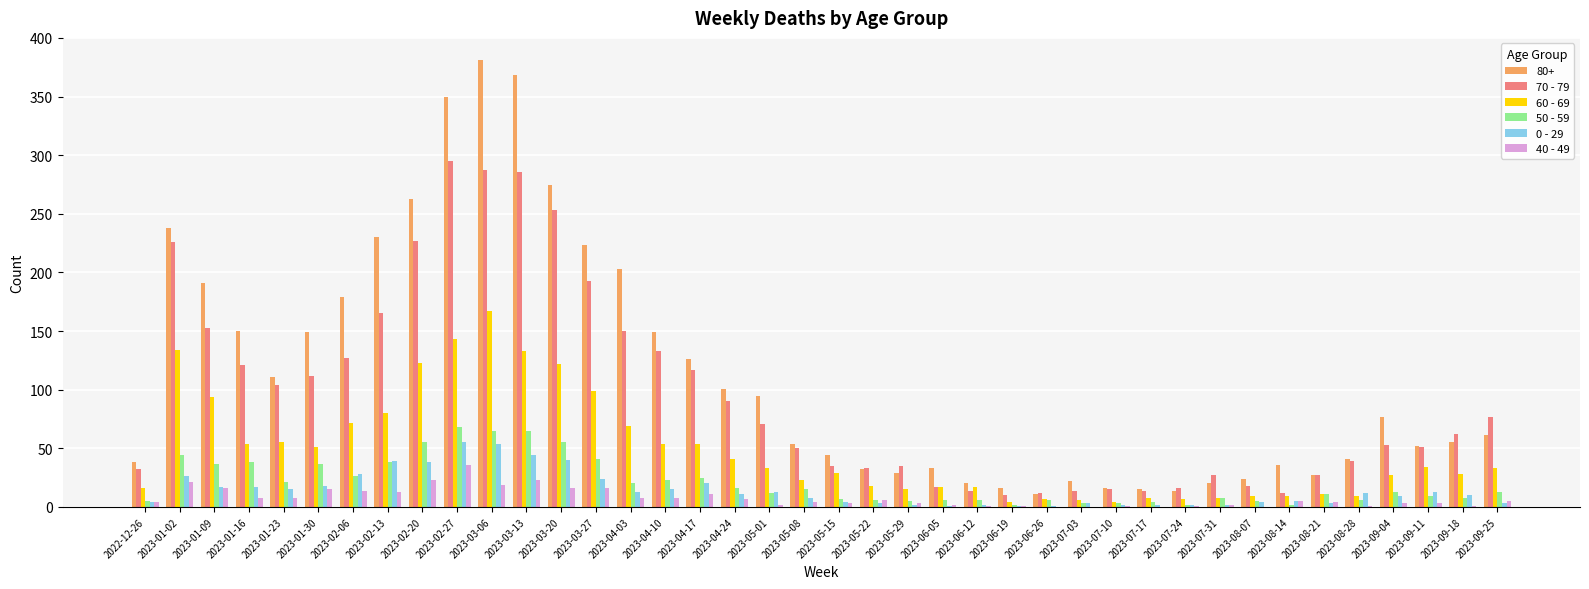

Which category has the highest value in the 60 - 69 series?

2023-03-06